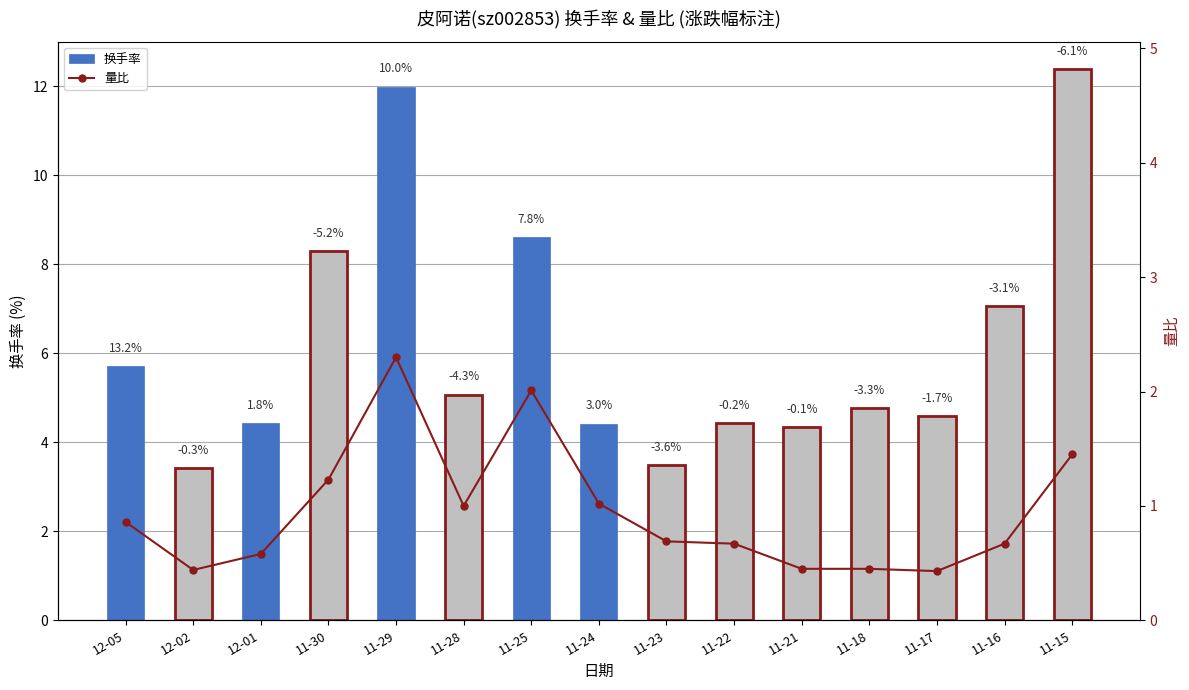

What are all the series names shown in the legend?

换手率, 量比